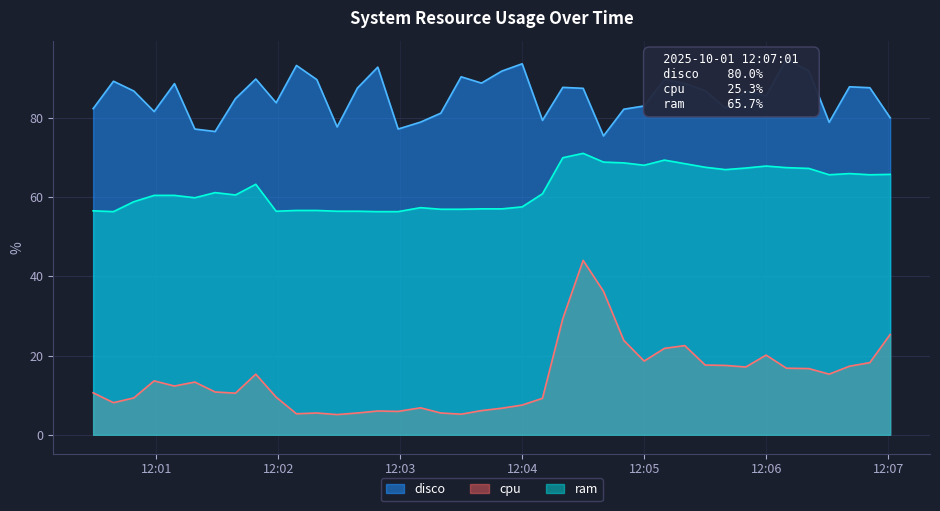

What is the sum of the ram values at 2025-10-01 12:06:31 and 2025-10-01 12:03:20?

122.5